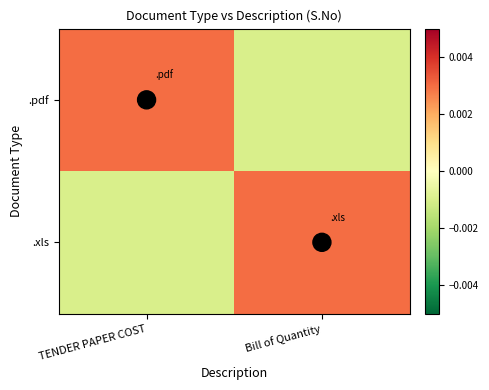

Where is .xls nearest to the value 0?

TENDER PAPER COST